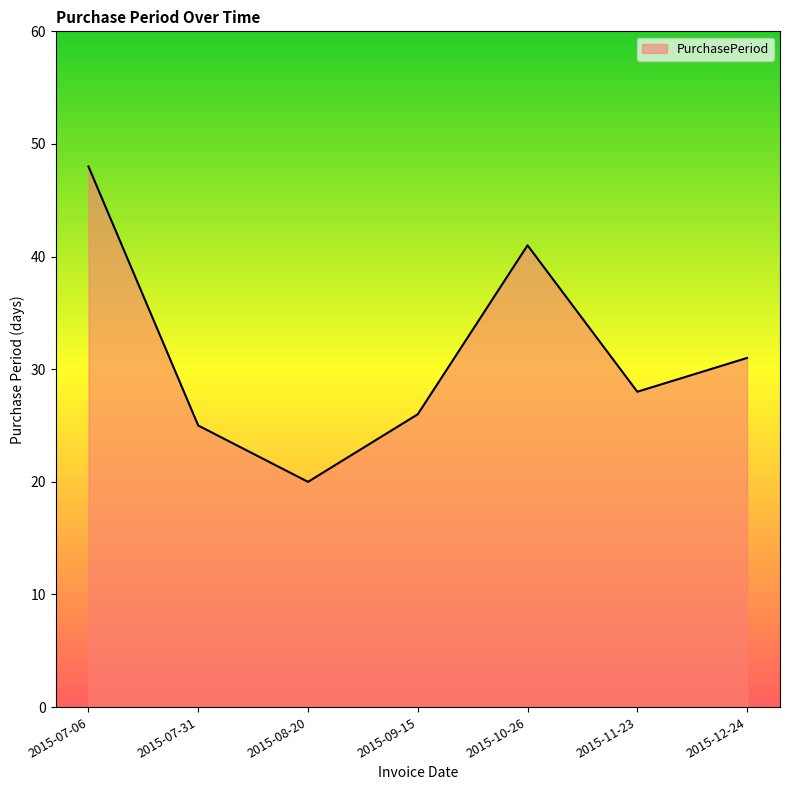

What is the difference between the maximum and second lowest values?

23